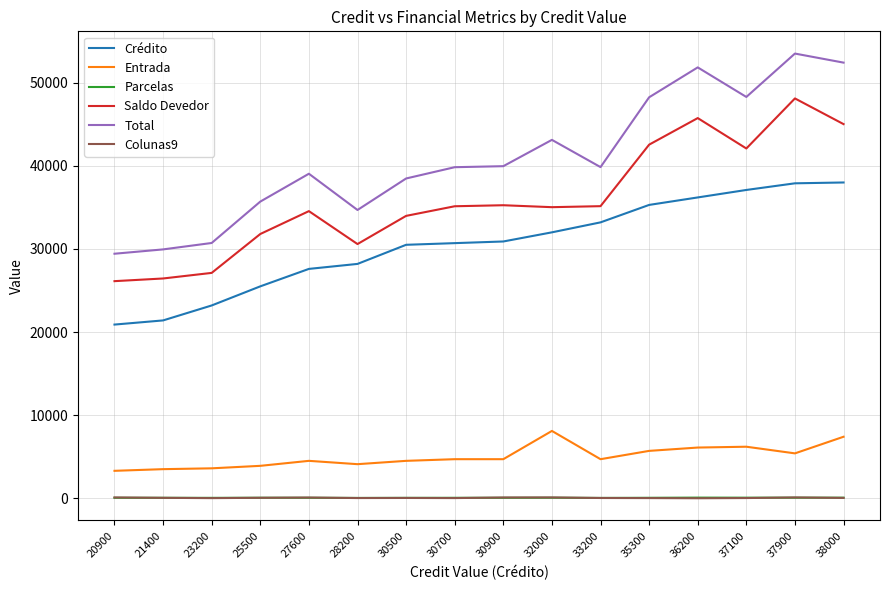

Which category has the highest value in the Saldo Devedor series?

37900